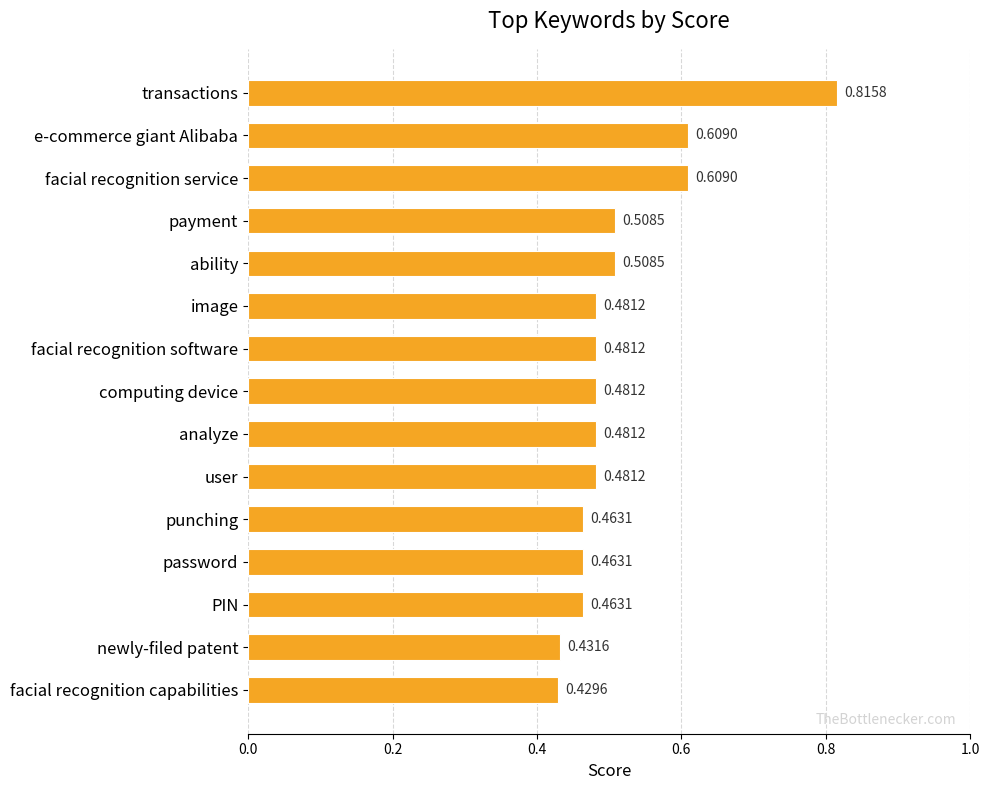

Which label corresponds to the smallest value in the chart?

facial recognition capabilities